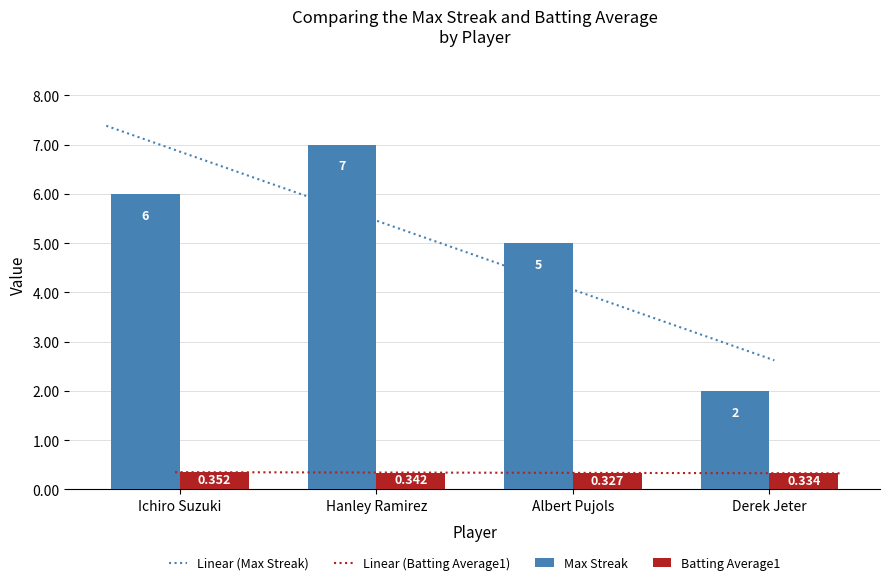

Is it true that Batting Average1 equals 0.1 at Albert Pujols?

False